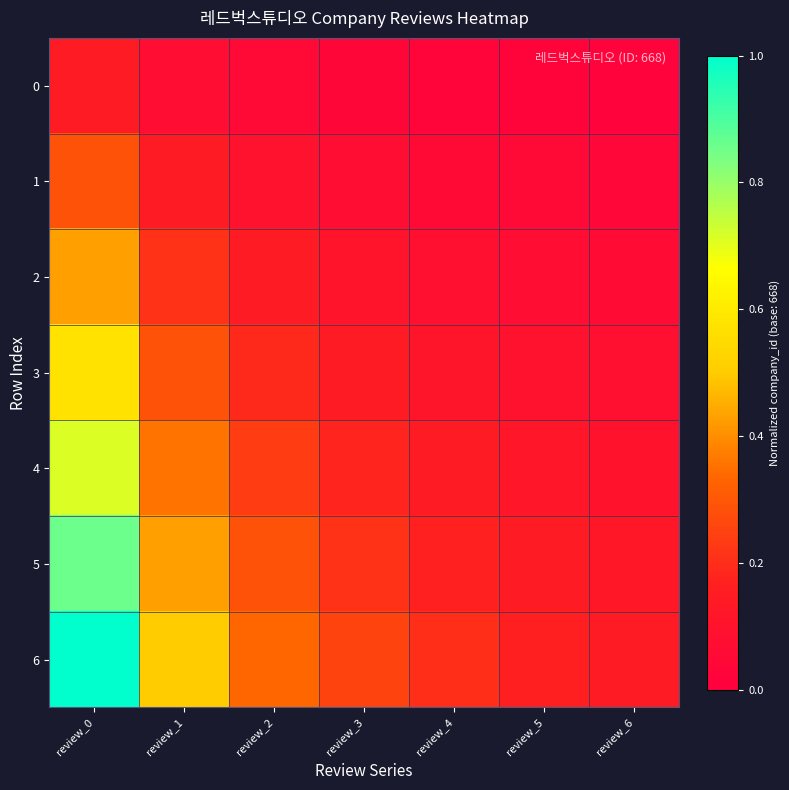

Reading left to right, what are all the values shown in this chart?

0: review_0=0.1	review_1=0.1	review_2=0.0	review_3=0.0	review_4=0.0	review_5=0.0	review_6=0.0
1: review_0=0.3	review_1=0.1	review_2=0.1	review_3=0.1	review_4=0.1	review_5=0.0	review_6=0.0
2: review_0=0.4	review_1=0.2	review_2=0.1	review_3=0.1	review_4=0.1	review_5=0.1	review_6=0.1
3: review_0=0.6	review_1=0.3	review_2=0.2	review_3=0.1	review_4=0.1	review_5=0.1	review_6=0.1
4: review_0=0.7	review_1=0.4	review_2=0.2	review_3=0.2	review_4=0.1	review_5=0.1	review_6=0.1
5: review_0=0.9	review_1=0.4	review_2=0.3	review_3=0.2	review_4=0.2	review_5=0.1	review_6=0.1
6: review_0=1.0	review_1=0.5	review_2=0.3	review_3=0.2	review_4=0.2	review_5=0.2	review_6=0.1